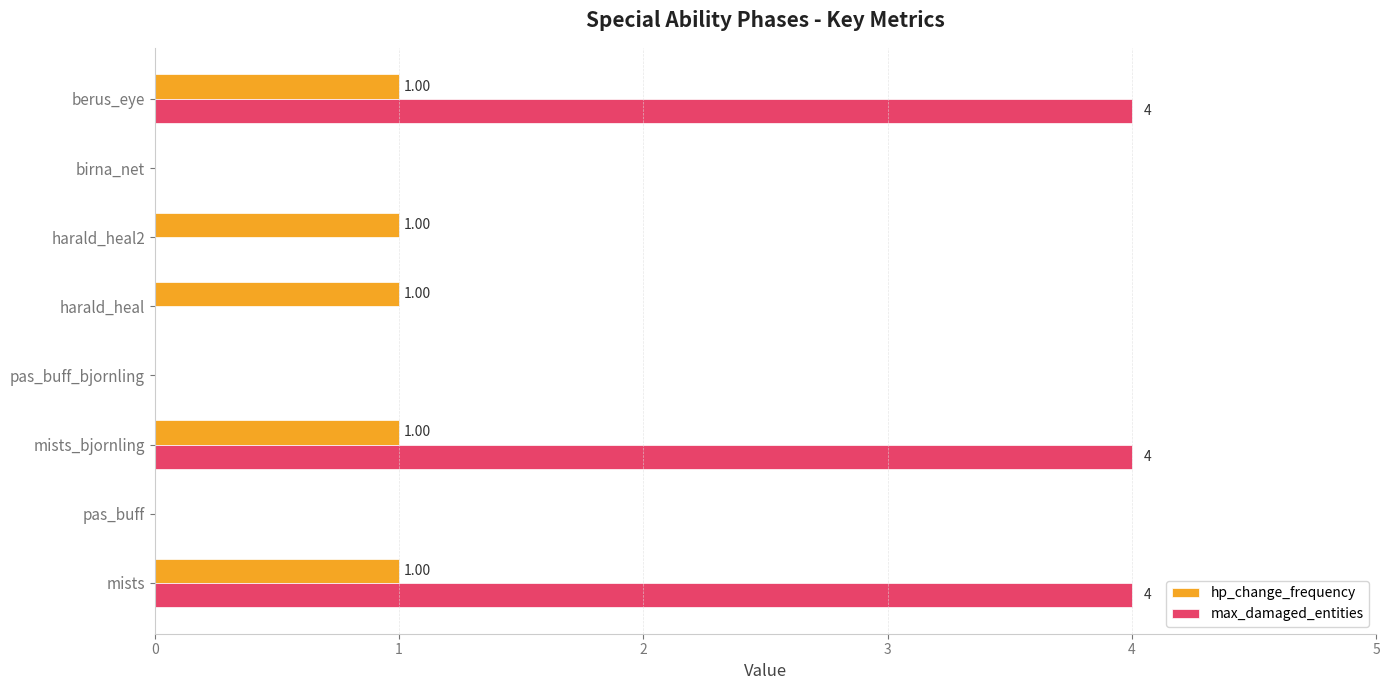

Which series has the largest total across all categories?

max_damaged_entities